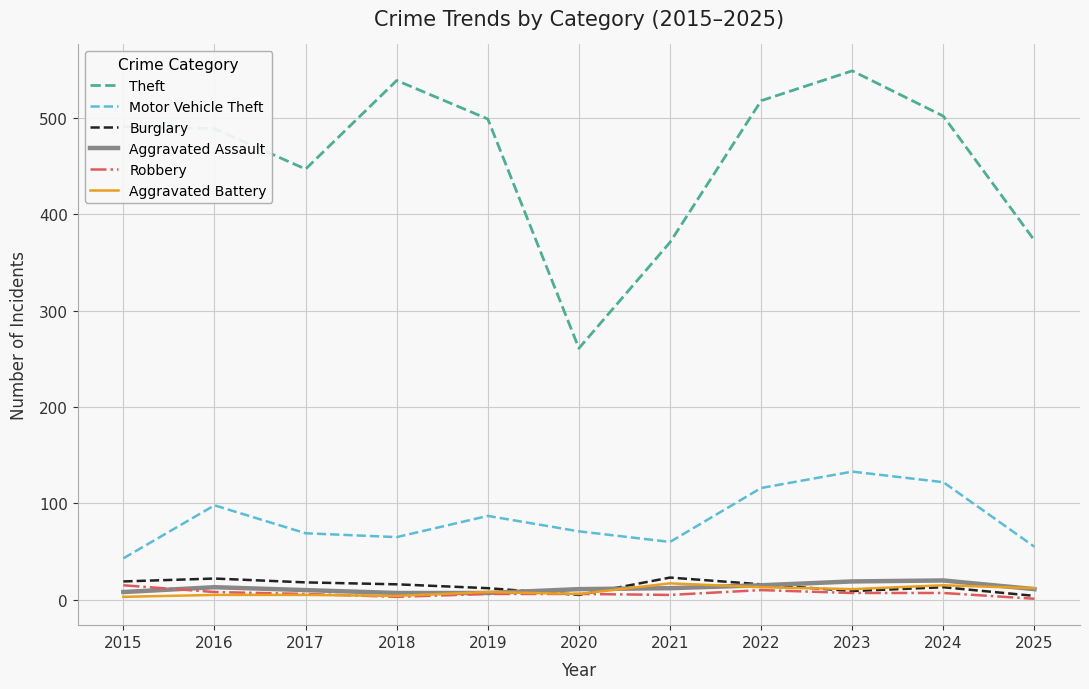

Which series has the widest spread of values?

Theft